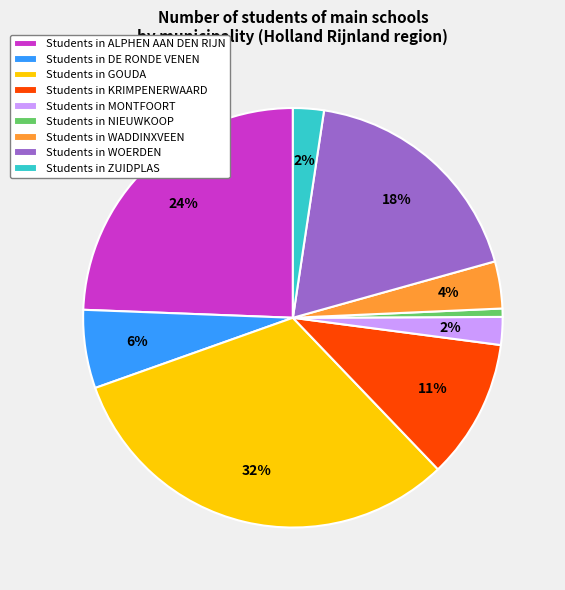

Between Students in ZUIDPLAS and Students in KRIMPENERWAARD, which is larger?

Students in KRIMPENERWAARD